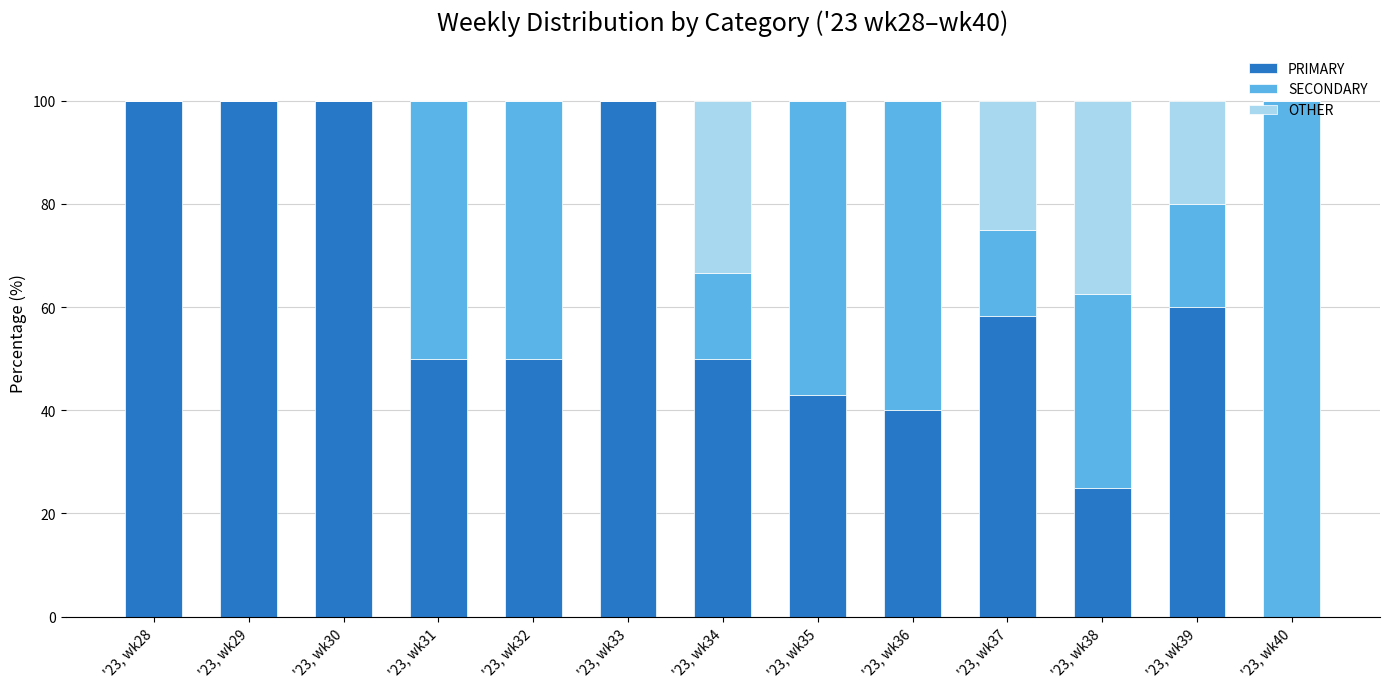

How many data points does each series have?

13